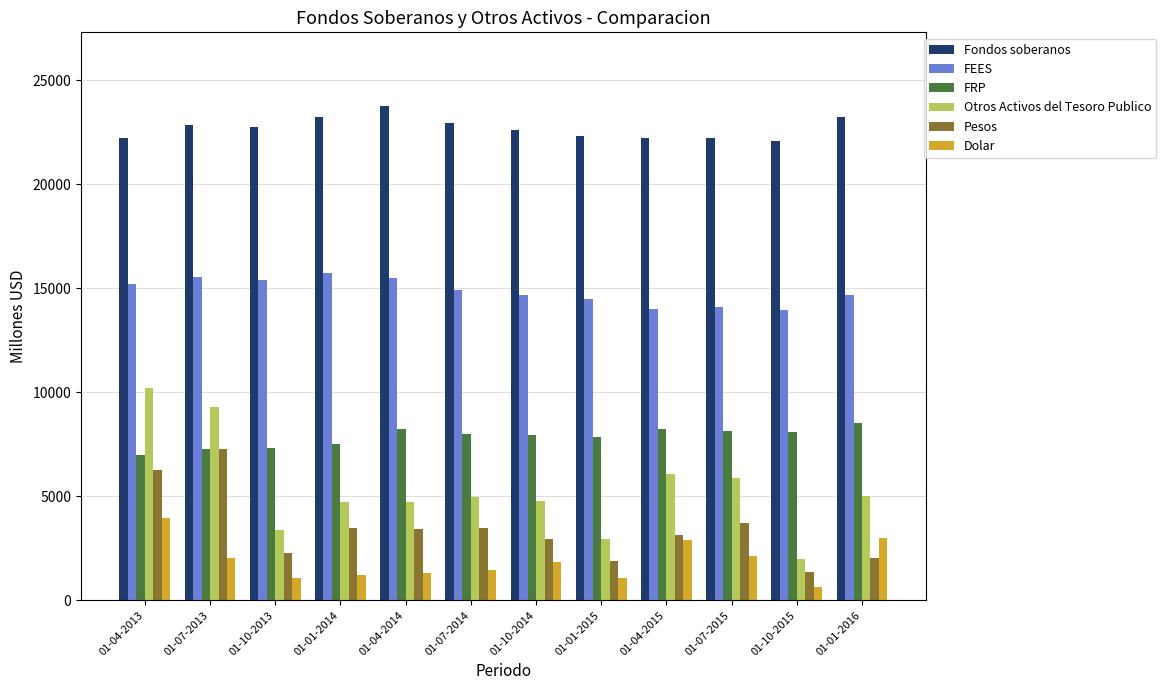

What is the sum of all Fondos soberanos values?

272454